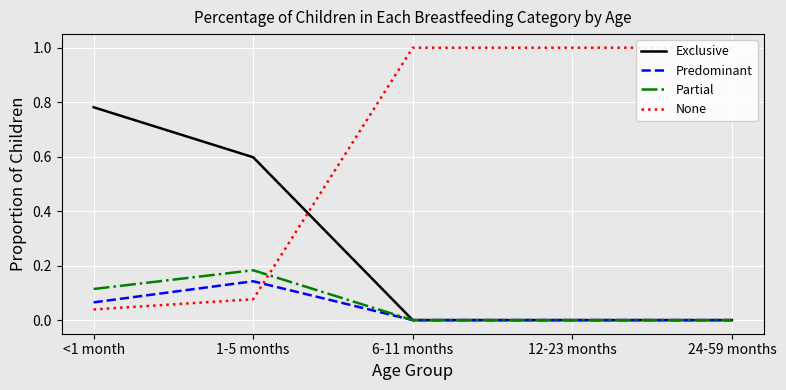

What is the highest value of the None series?

1.0